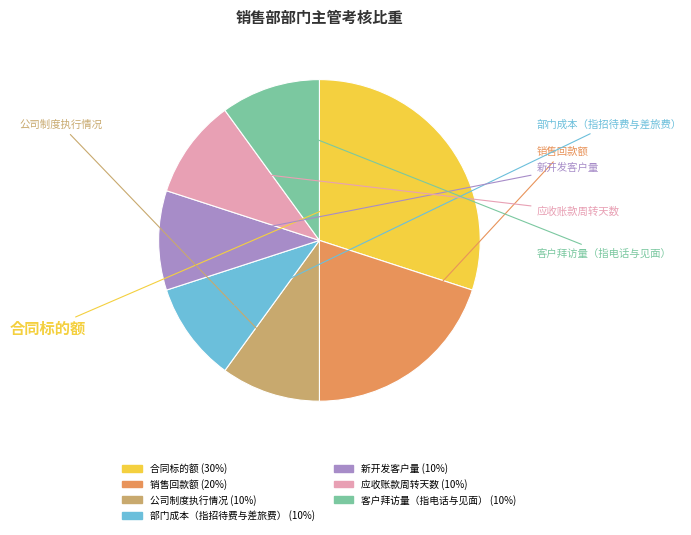

Is there a majority slice in this chart?

No